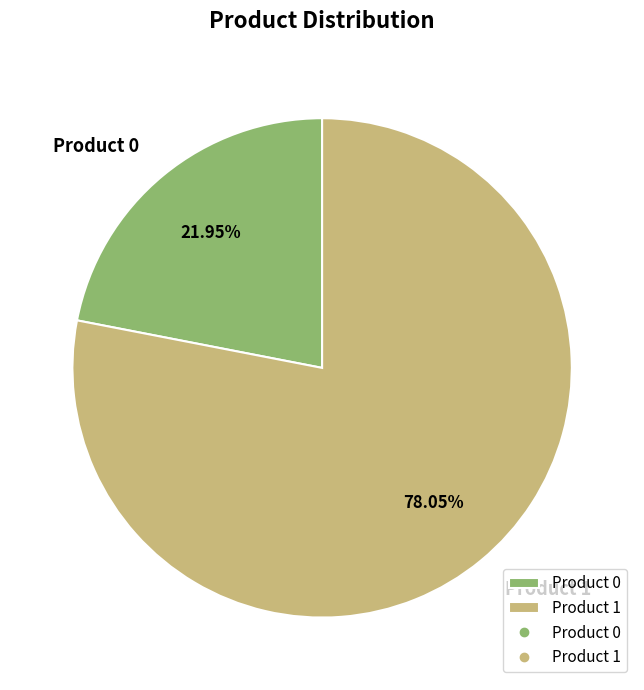

Which slice is the smallest?

Product 0